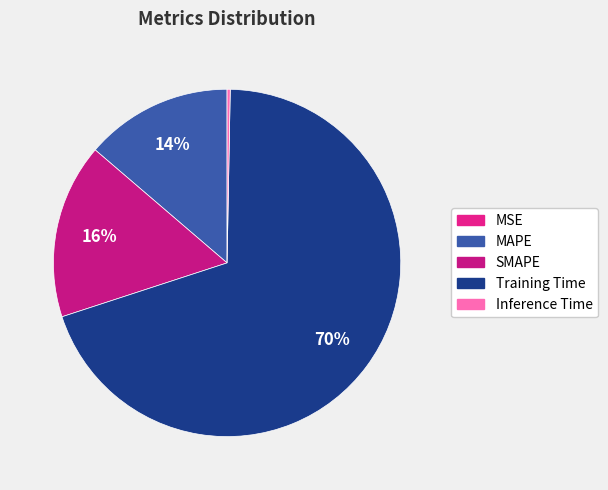

To the nearest percent, what is the average slice percentage?

20%